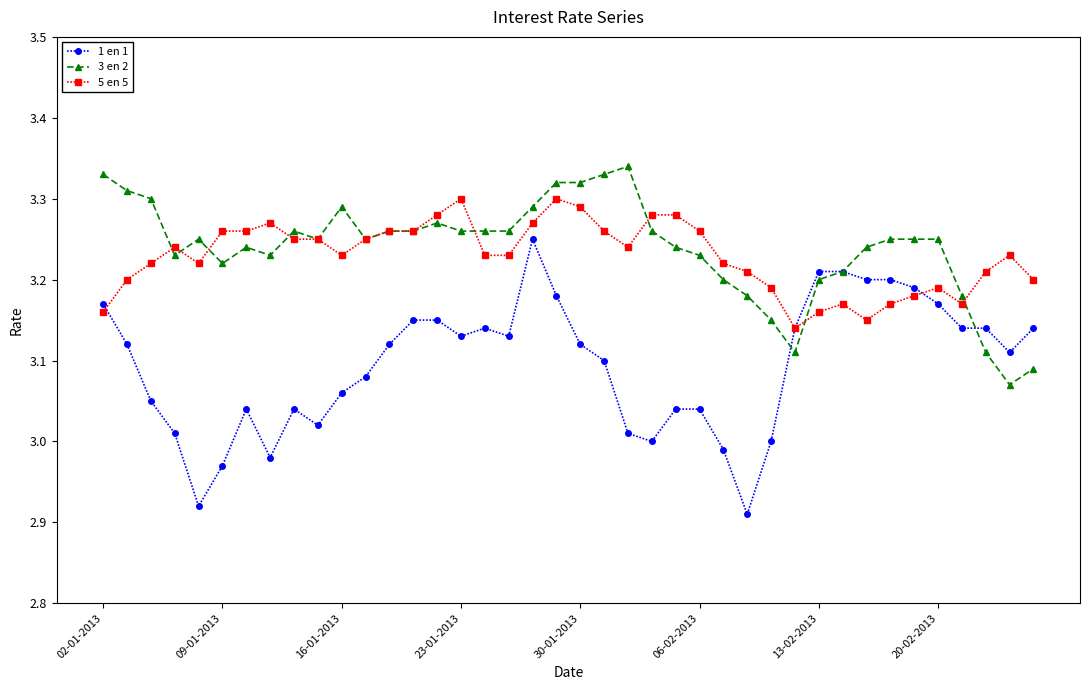

Which series has the widest spread of values?

1 en 1